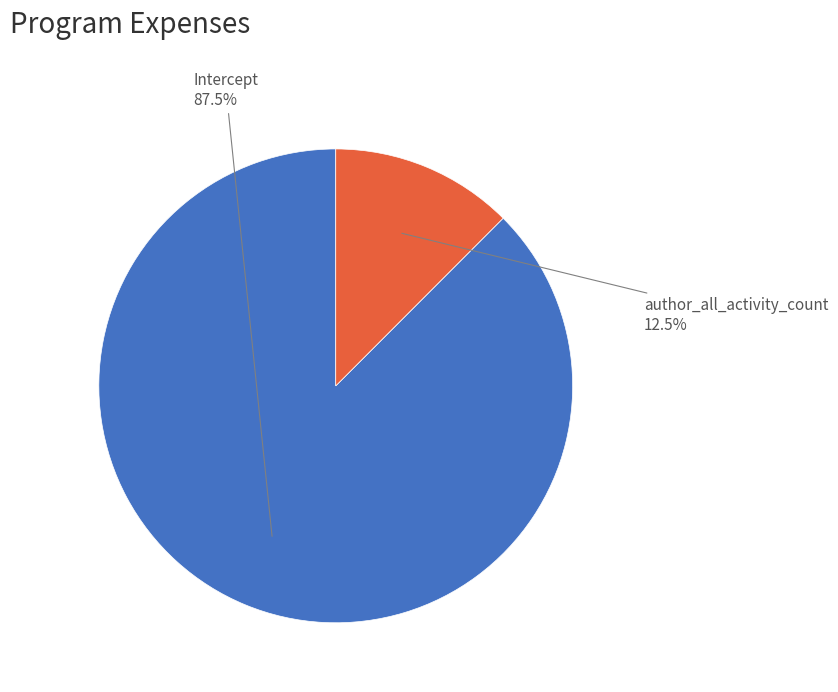

Do author_all_activity_count and Intercept together represent more than half of the pie?

Yes